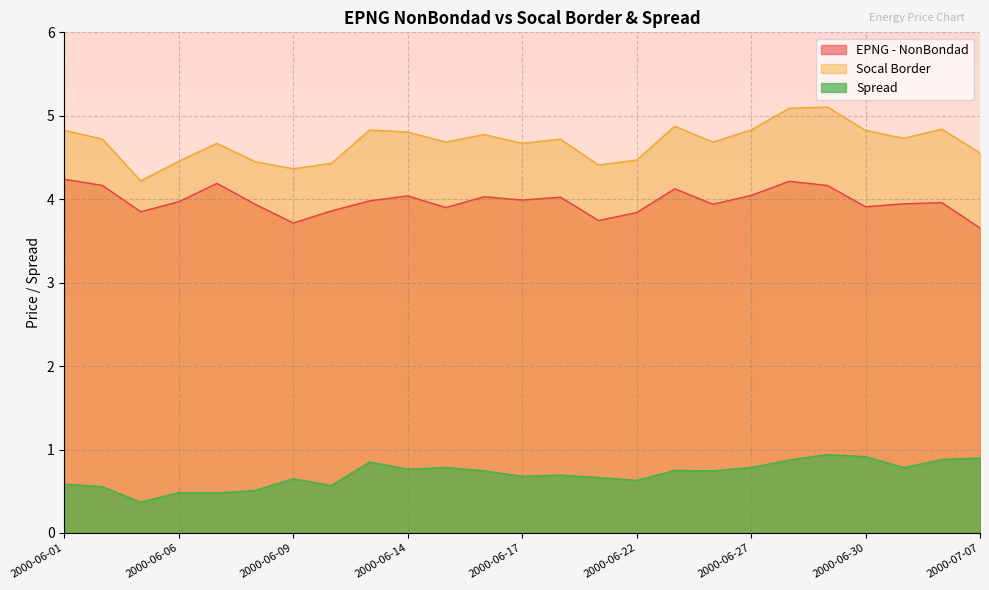

The Spread series shows 0.3 at 2000-06-29. True or false?

False